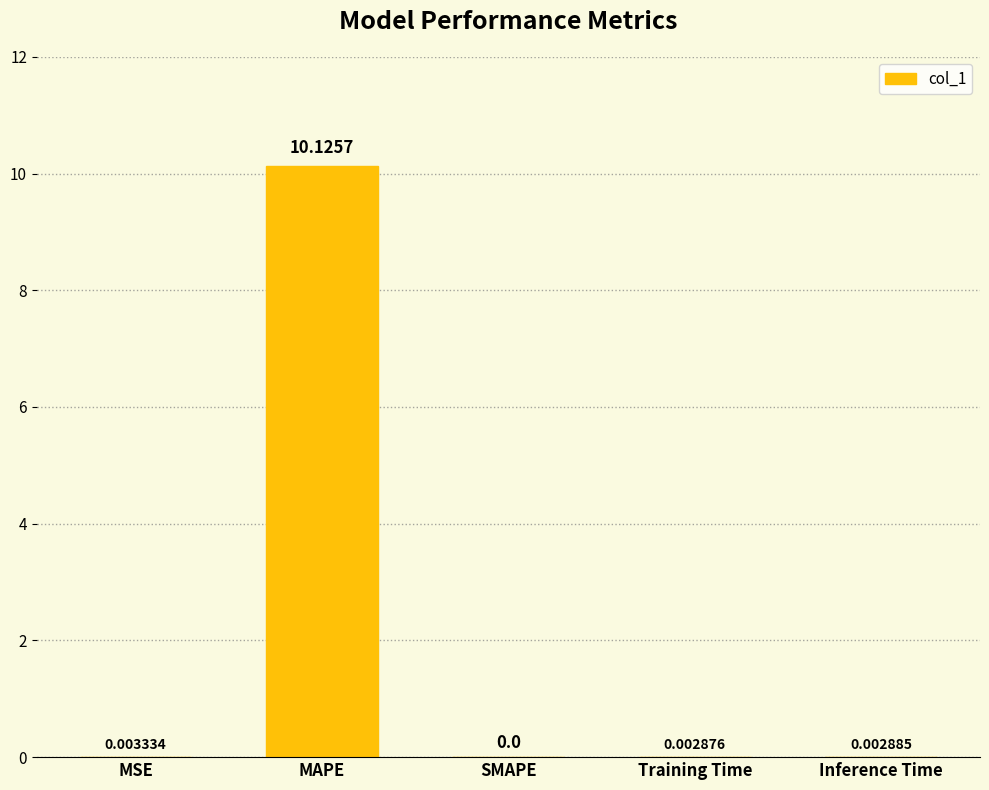

Are the bars grouped side by side (vs. stacked)?

No